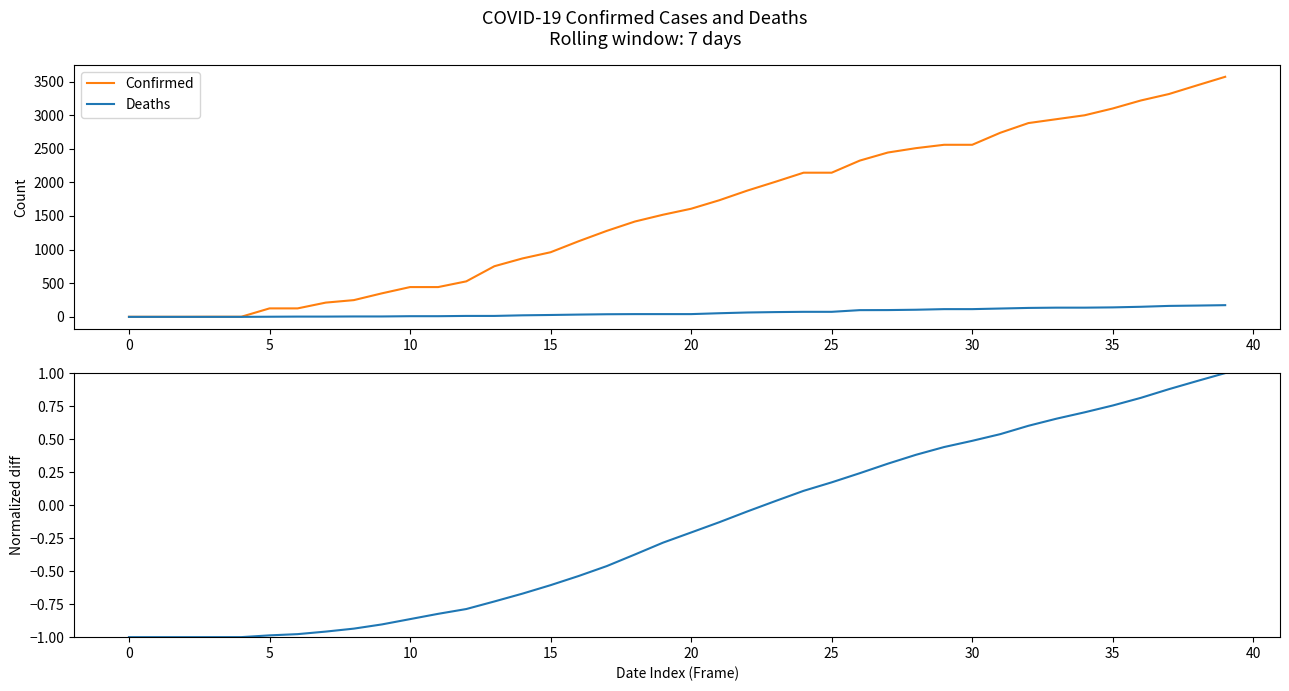

At 30, list the series in order from largest to smallest.

Confirmed, Deaths, Rolling Normalized (Confirmed - Deaths)